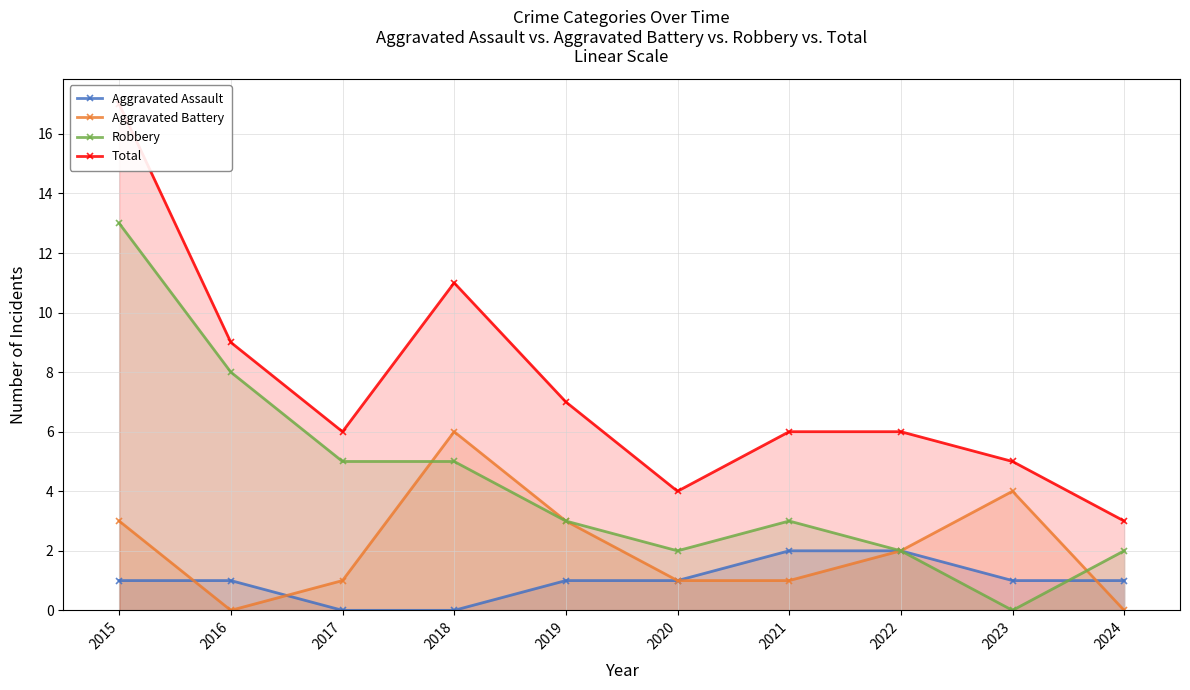

The value of Total at 2016 is 9. True or false?

True